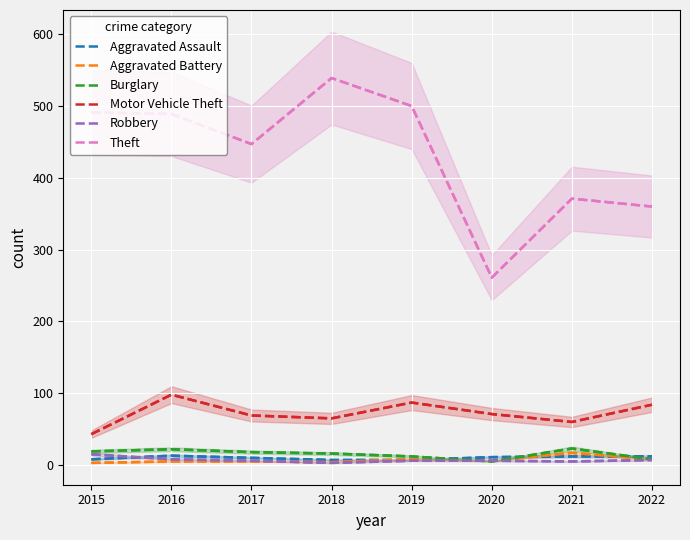

Is it true that Burglary equals 22 at 2016?

True